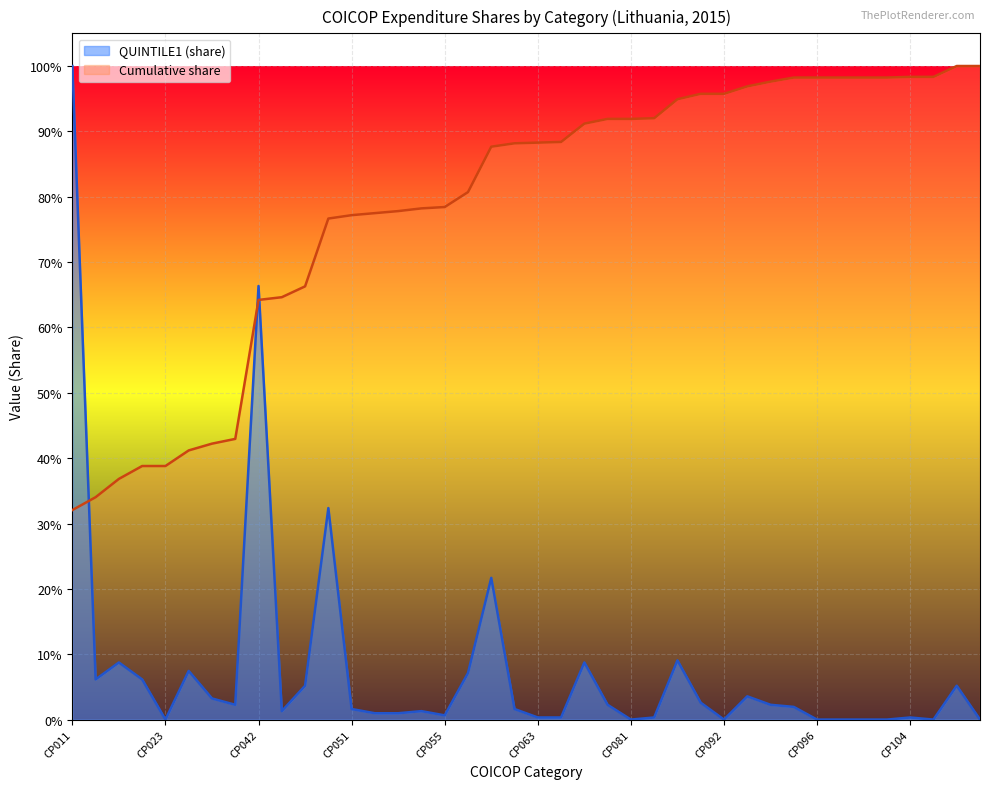

Reading right to left, list all the values displayed in this chart.

QUINTILE1: CP112=0.0	CP111=0.1	CP105=0.0	CP104=0.0	CP103=0.0	CP102=0.0	CP101=0.0	CP096=0.0	CP095=0.0	CP094=0.0	CP093=0.0	CP092=0.0	CP091=0.0	CP083=0.1	CP082=0.0	CP081=0.0	CP073=0.0	CP072=0.1	CP071=0.0	CP063=0.0	CP062=0.0	CP061=0.2	CP056=0.1	CP055=0.0	CP054=0.0	CP053=0.0	CP052=0.0	CP051=0.0	CP045=0.3	CP044=0.1	CP043=0.0	CP042=0.7	CP041=0.0	CP032=0.0	CP031=0.1	CP023=0.0	CP022=0.1	CP021=0.1	CP012=0.1	CP011=1.0
cumulative: CP112=1.0	CP111=1.0	CP105=1.0	CP104=1.0	CP103=1.0	CP102=1.0	CP101=1.0	CP096=1.0	CP095=1.0	CP094=1.0	CP093=1.0	CP092=1.0	CP091=1.0	CP083=0.9	CP082=0.9	CP081=0.9	CP073=0.9	CP072=0.9	CP071=0.9	CP063=0.9	CP062=0.9	CP061=0.9	CP056=0.8	CP055=0.8	CP054=0.8	CP053=0.8	CP052=0.8	CP051=0.8	CP045=0.8	CP044=0.7	CP043=0.6	CP042=0.6	CP041=0.4	CP032=0.4	CP031=0.4	CP023=0.4	CP022=0.4	CP021=0.4	CP012=0.3	CP011=0.3